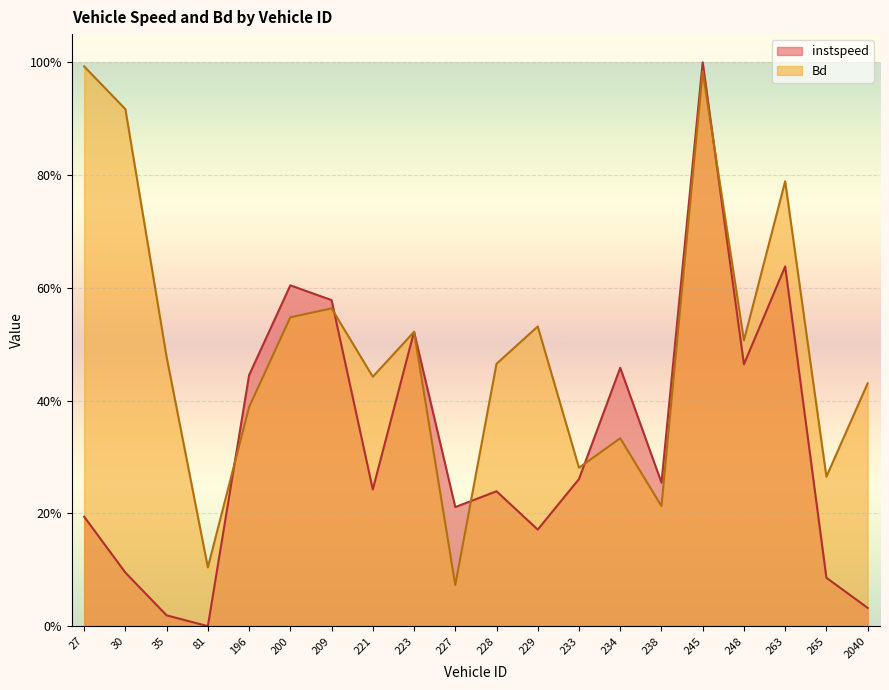

Reading left to right, what are all the values shown in this chart?

instspeed: 0.2	0.1	0.0	0.0	0.4	0.6	0.6	0.2	0.5	0.2	0.2	0.2	0.3	0.5	0.3	1.0	0.5	0.6	0.1	0.0
Bd: 1.0	0.9	0.5	0.1	0.4	0.5	0.6	0.4	0.5	0.1	0.5	0.5	0.3	0.3	0.2	1.0	0.5	0.8	0.3	0.4